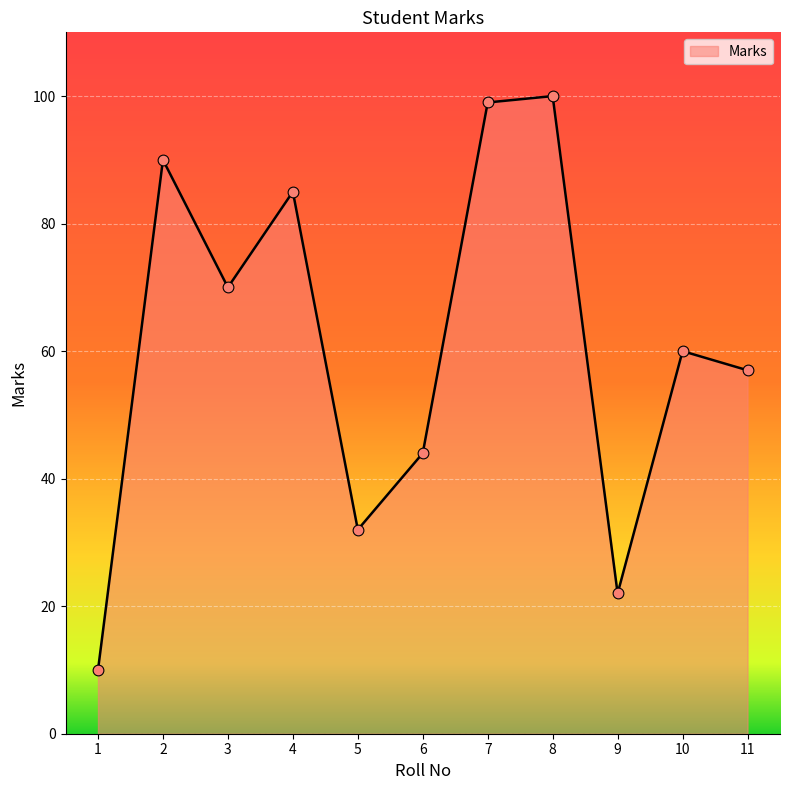

Approximately how many times larger is the value at 7 compared to 3?

1.4